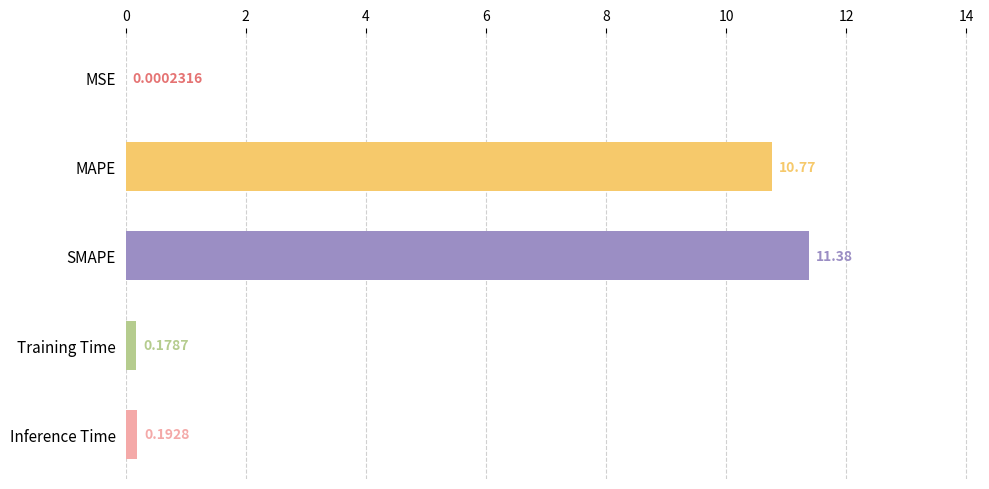

What is the sum of the values at MAPE and MSE?

10.8